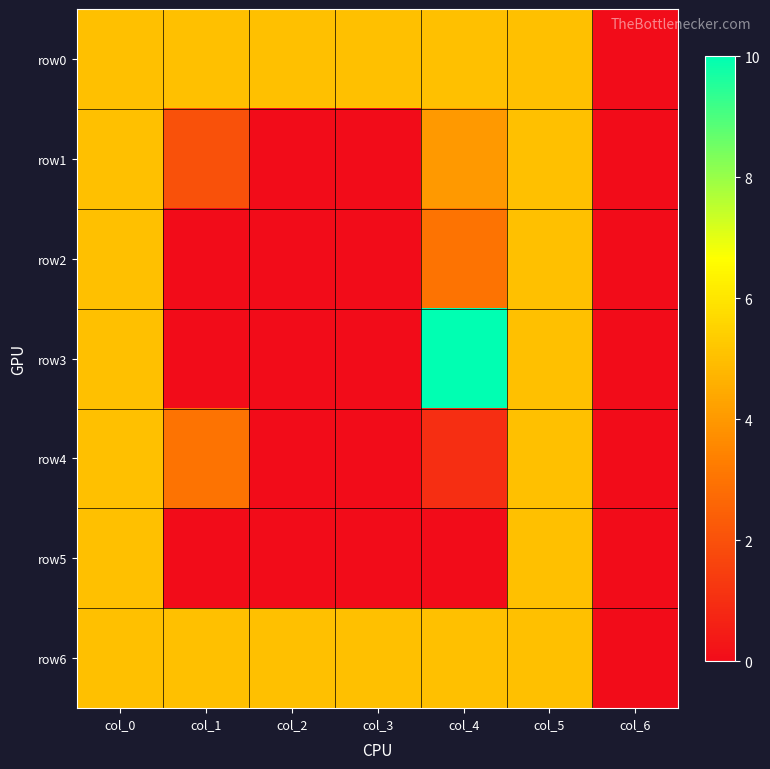

Rank the series at col_3 from highest to lowest value.

row0, row6, row1, row2, row3, row4, row5